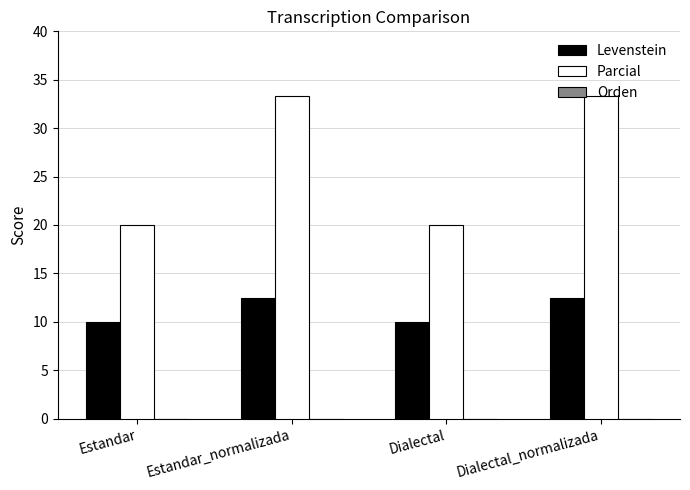

Which series has the largest range (max minus min)?

Parcial